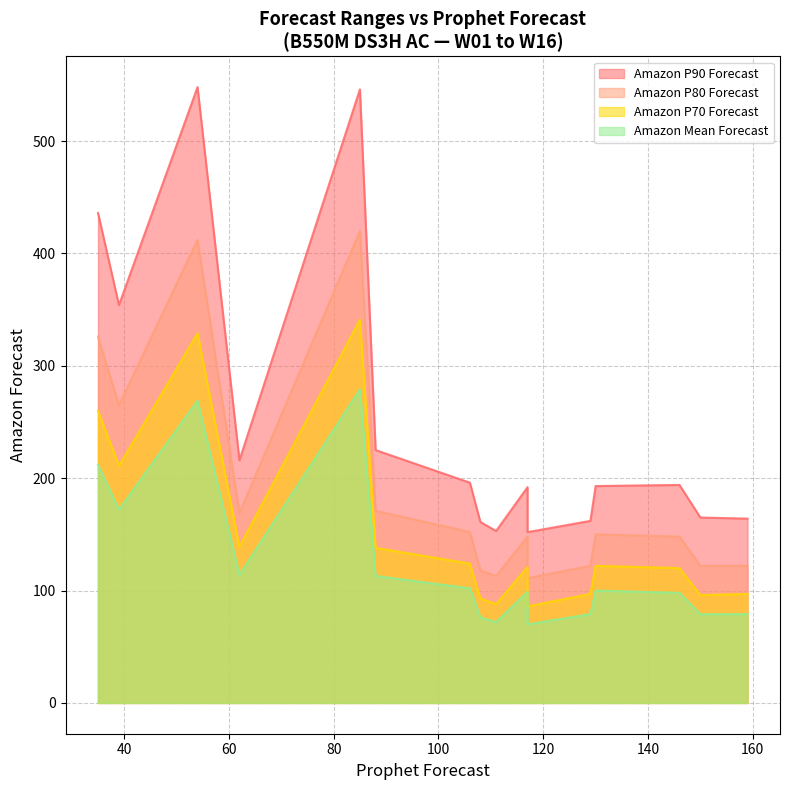

True or false: Amazon P70 Forecast and Amazon Mean Forecast cross at least once.

False